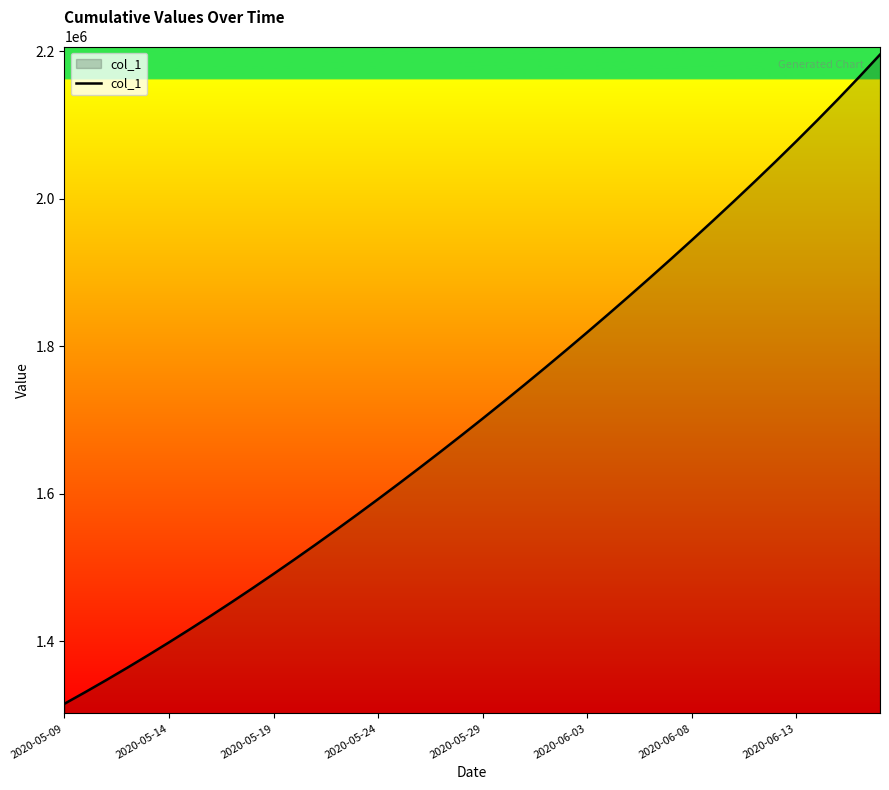

What is the difference between the maximum and minimum values?

880305.0